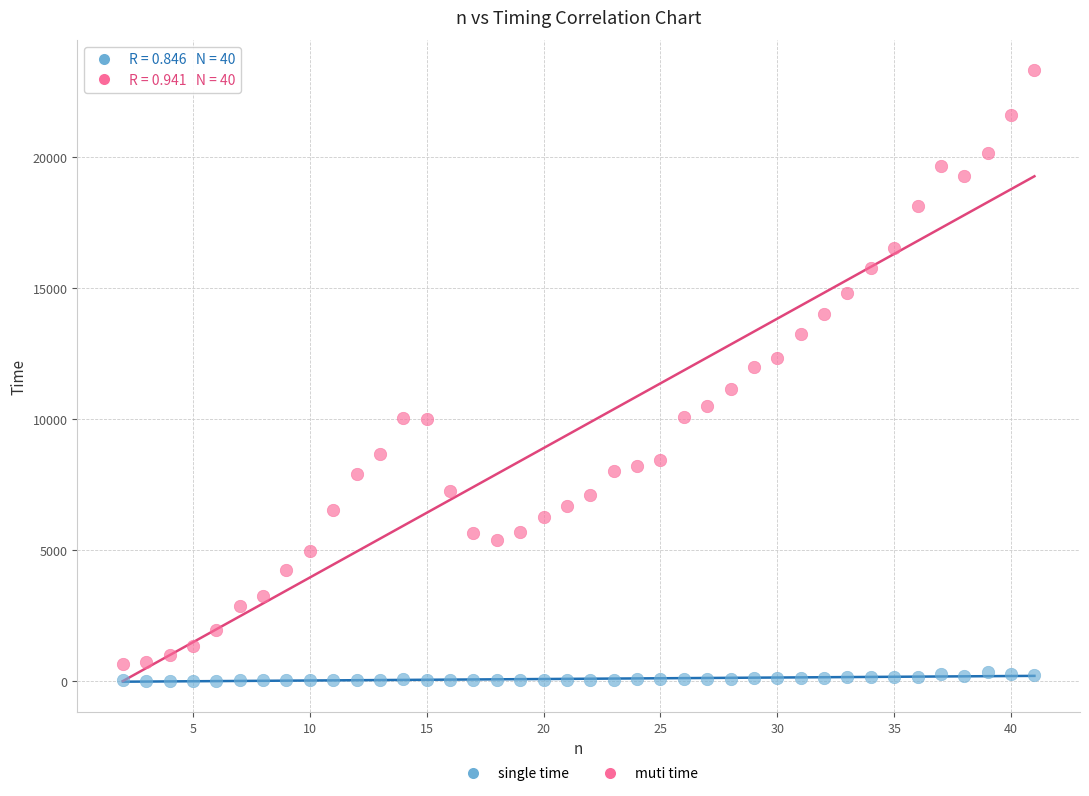

Across all data points, what is the range of Y values (max minus min)?

23288